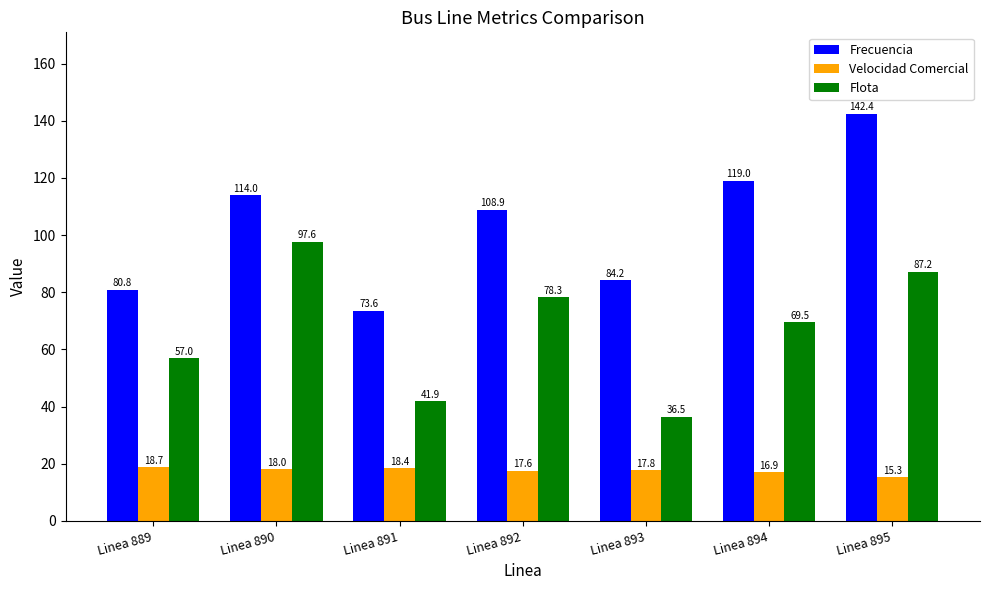

True or false: Velocidad Comercial has a value of 15.3 at Linea 895.

True